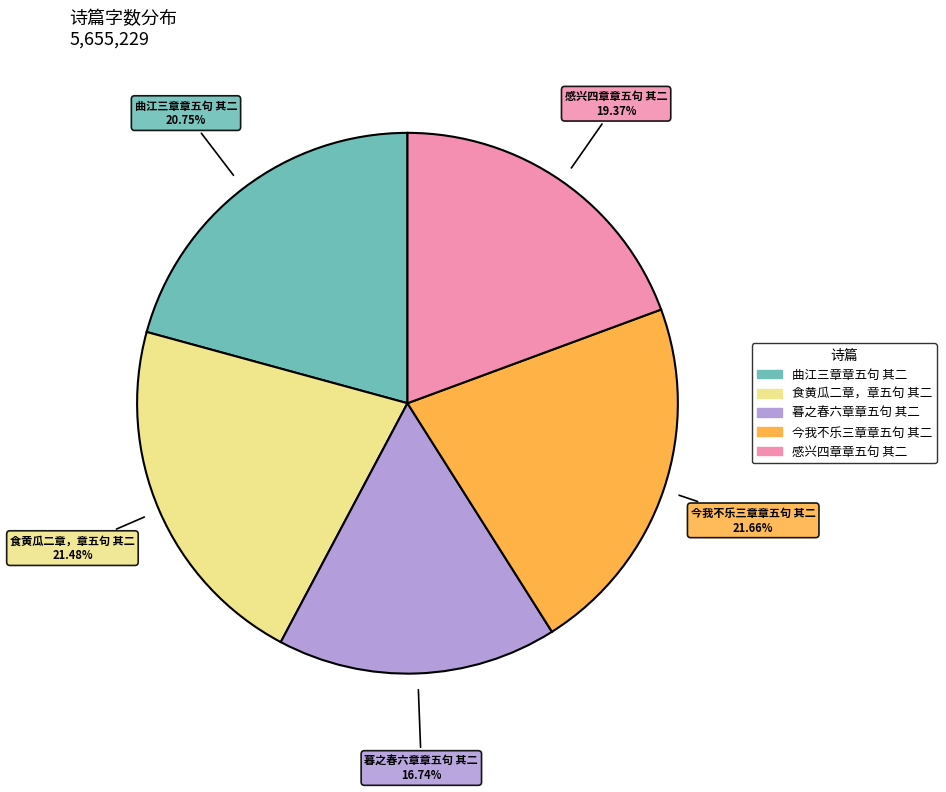

Which category has the smallest portion of the pie?

暮之春六章章五句 其二